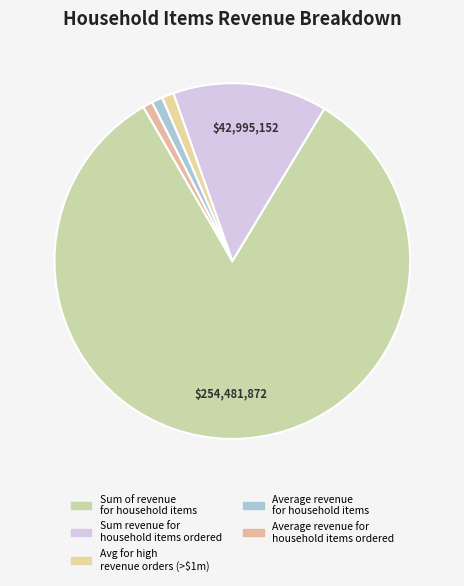

How many slices are in this pie chart?

5